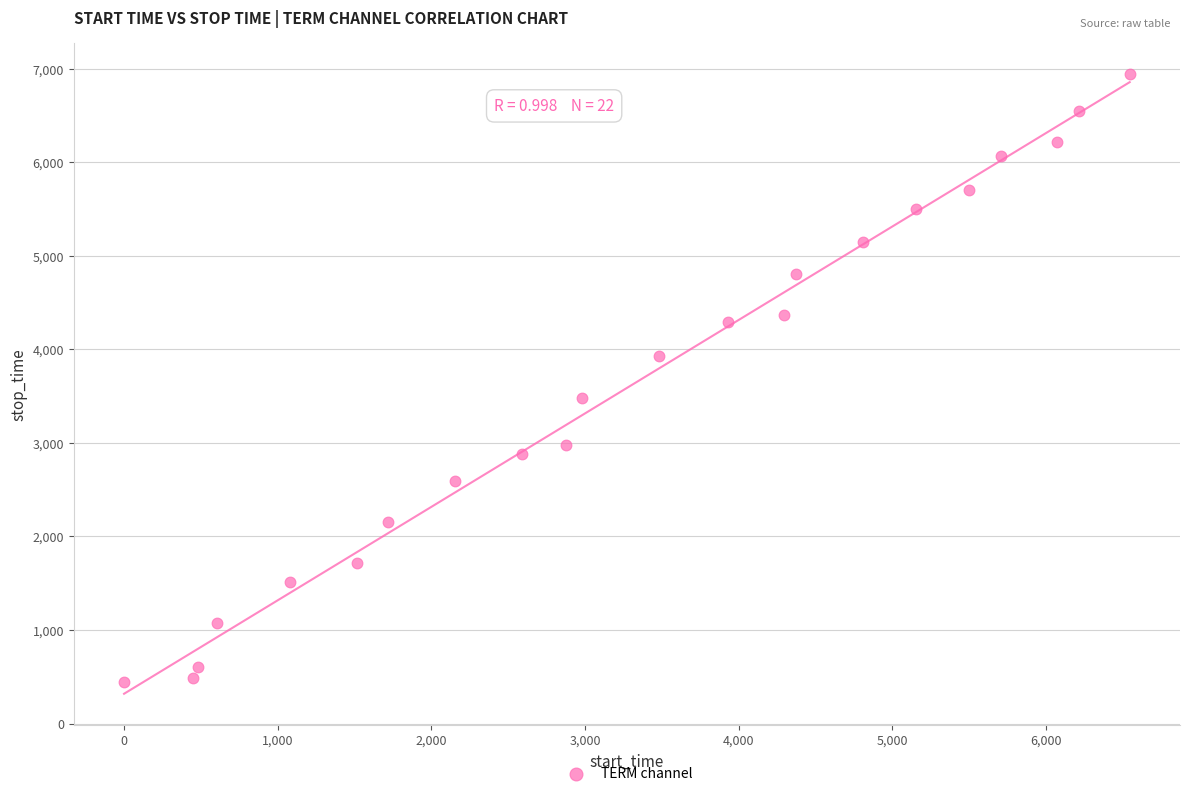

What is the range of Y values (max minus min)?

6495